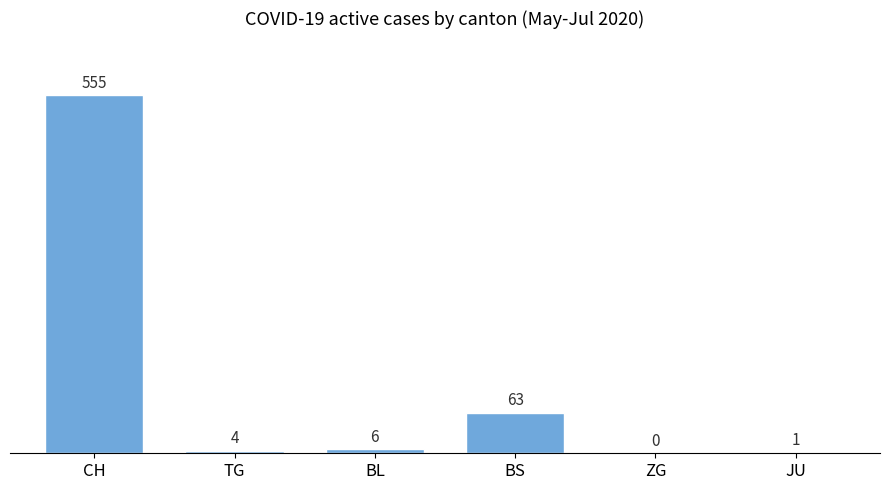

The chart shows a value of 555 at CH. True or false?

True